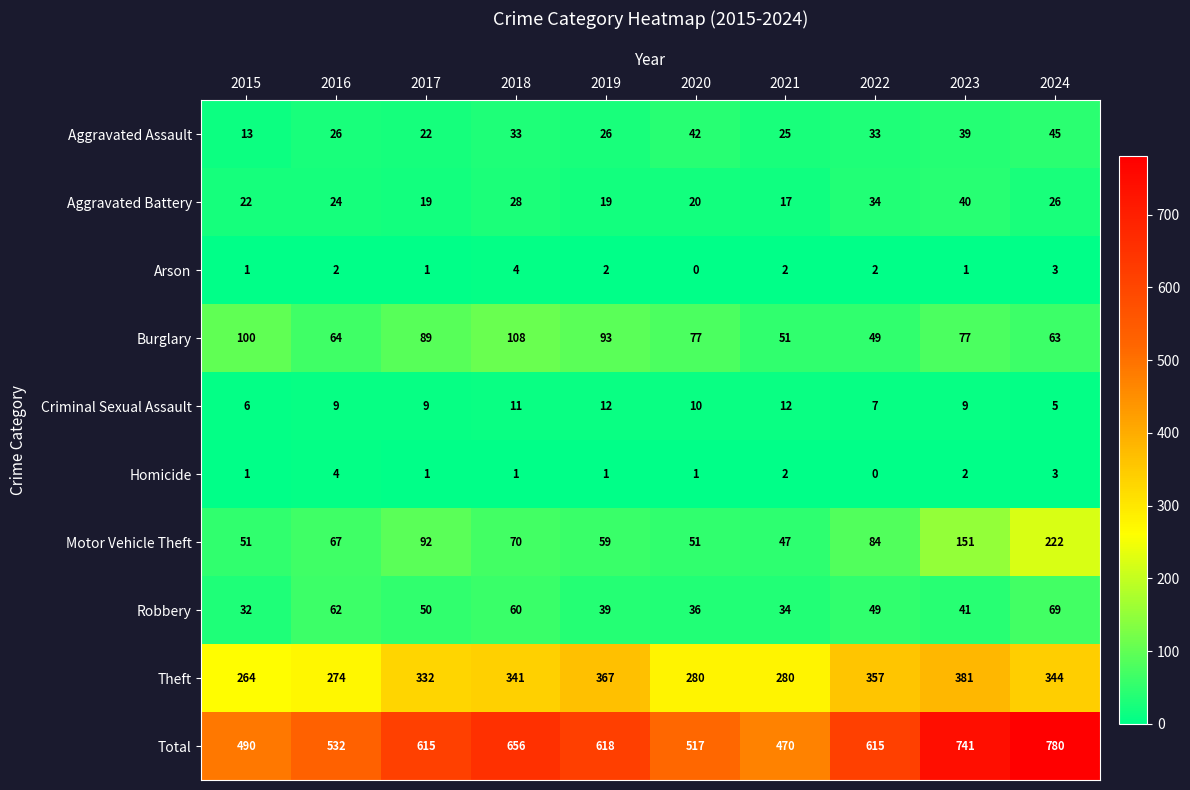

Which label corresponds to the largest value in the chart?

2024